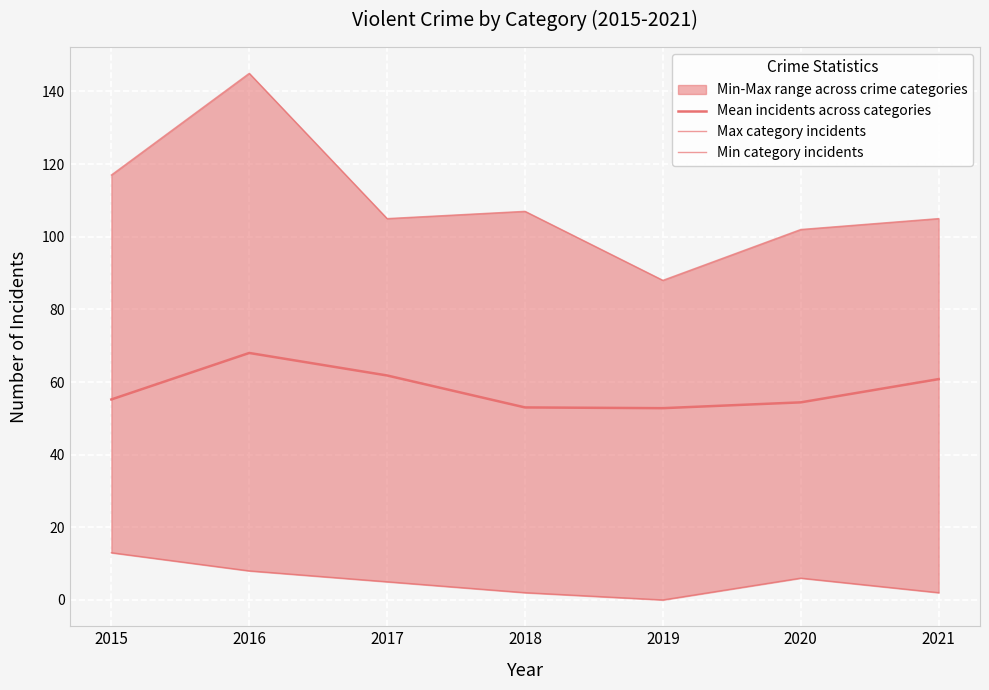

What is the difference between the maximum and minimum values in the Max category incidents series?

57.0